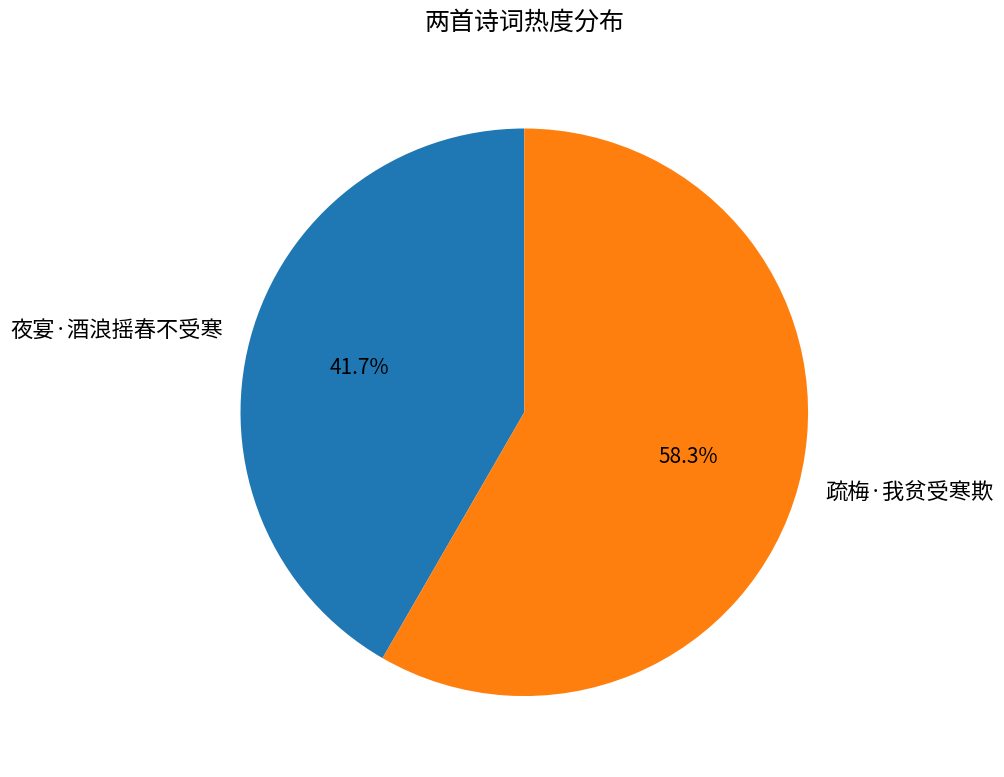

What is the smallest slice in the pie chart?

夜宴·酒浪摇春不受寒